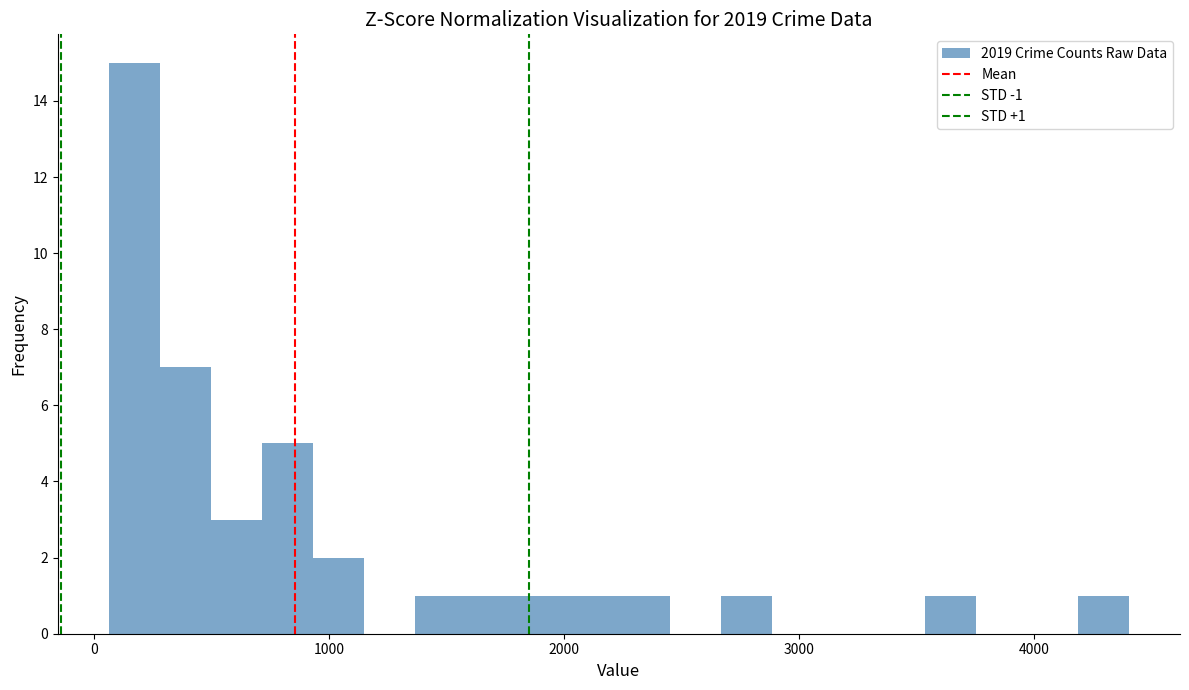

Read against the x-axis, roughly where is the centre of the tallest bar?

200